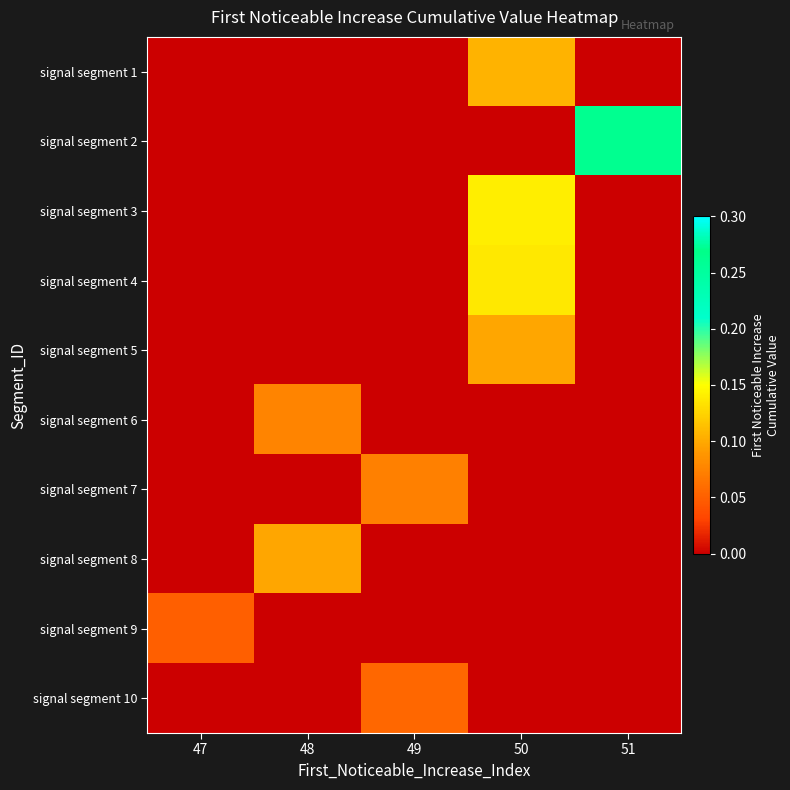

Reading left to right, extract all data points from this chart.

row_0: 47=0.0	48=0.0	49=0.0	50=0.1	51=0.0
row_1: 47=0.0	48=0.0	49=0.0	50=0.0	51=0.3
row_2: 47=0.0	48=0.0	49=0.0	50=0.1	51=0.0
row_3: 47=0.0	48=0.0	49=0.0	50=0.1	51=0.0
row_4: 47=0.0	48=0.0	49=0.0	50=0.1	51=0.0
row_5: 47=0.0	48=0.1	49=0.0	50=0.0	51=0.0
row_6: 47=0.0	48=0.0	49=0.1	50=0.0	51=0.0
row_7: 47=0.0	48=0.1	49=0.0	50=0.0	51=0.0
row_8: 47=0.0	48=0.0	49=0.0	50=0.0	51=0.0
row_9: 47=0.0	48=0.0	49=0.1	50=0.0	51=0.0